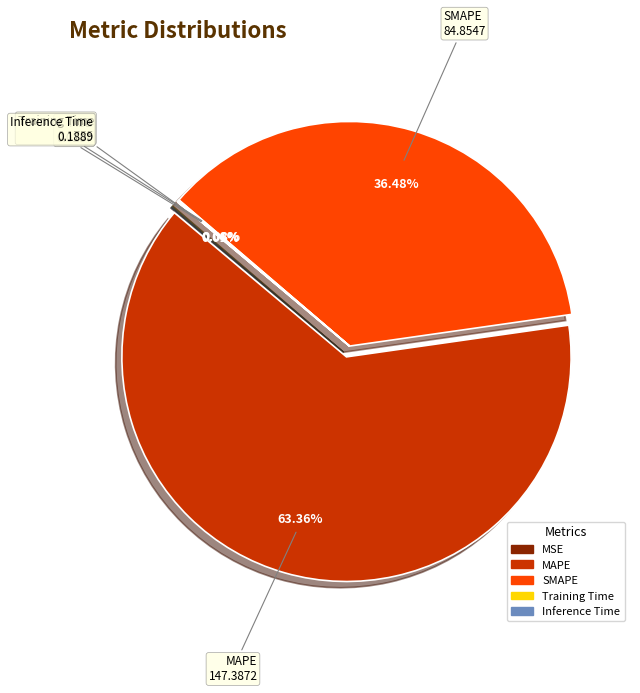

Is there a majority slice in this chart?

Yes